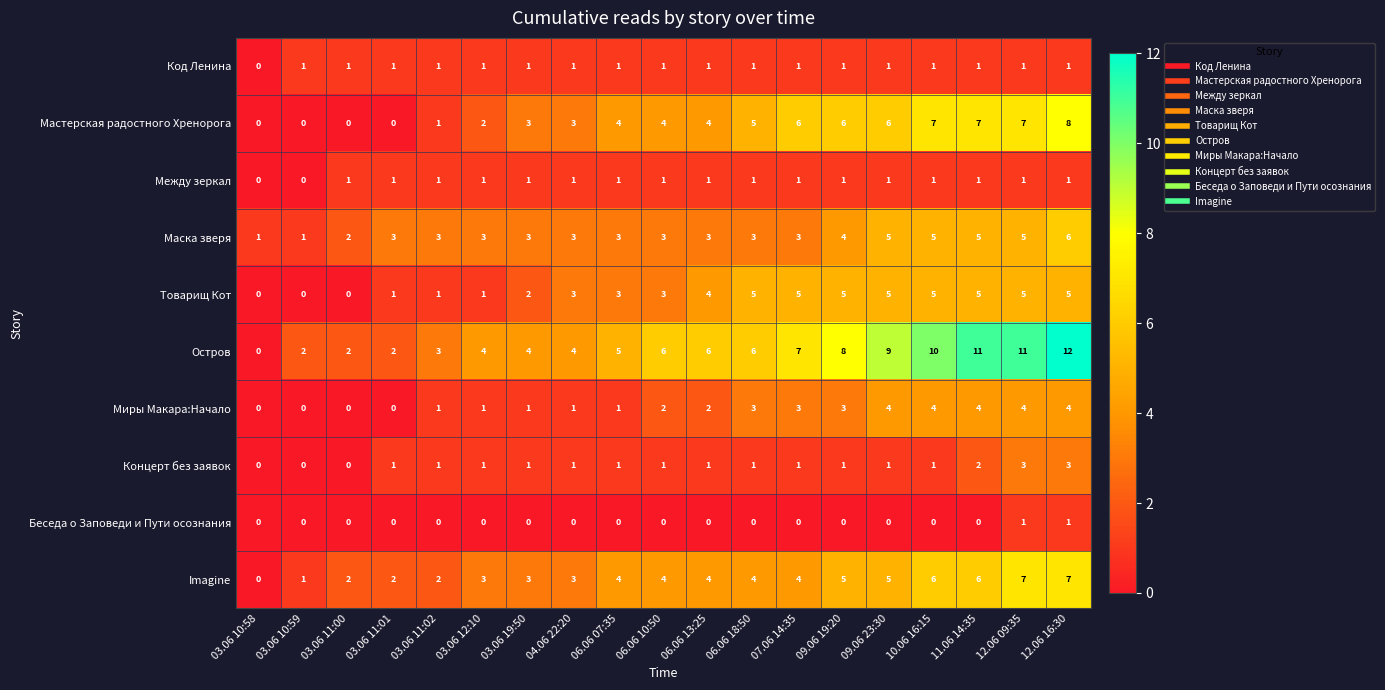

How many Код Ленина values are between 1 and 2?

18